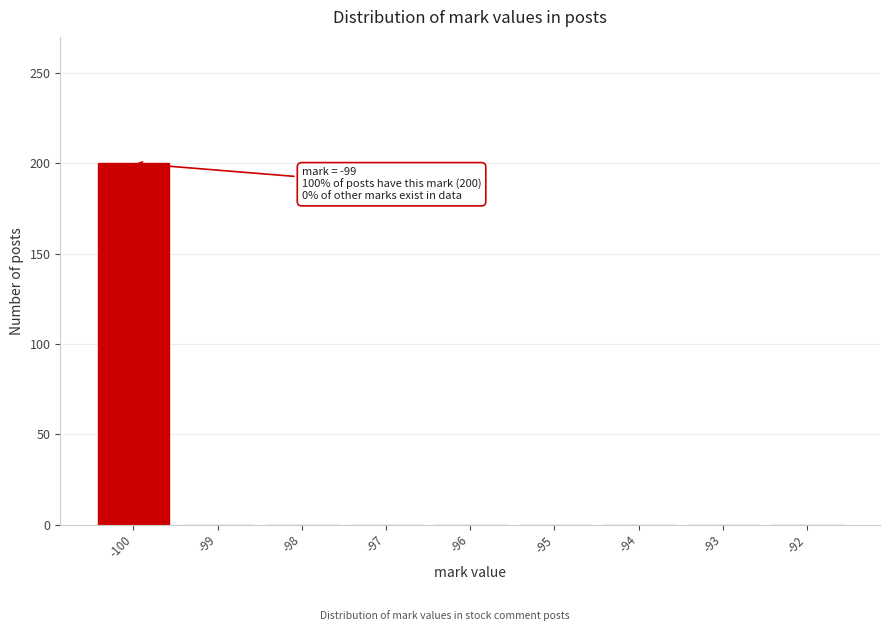

Reading right to left, what are all the values shown in this chart?

-92=0	-93=0	-94=0	-95=0	-96=0	-97=0	-98=0	-99=0	-100=200